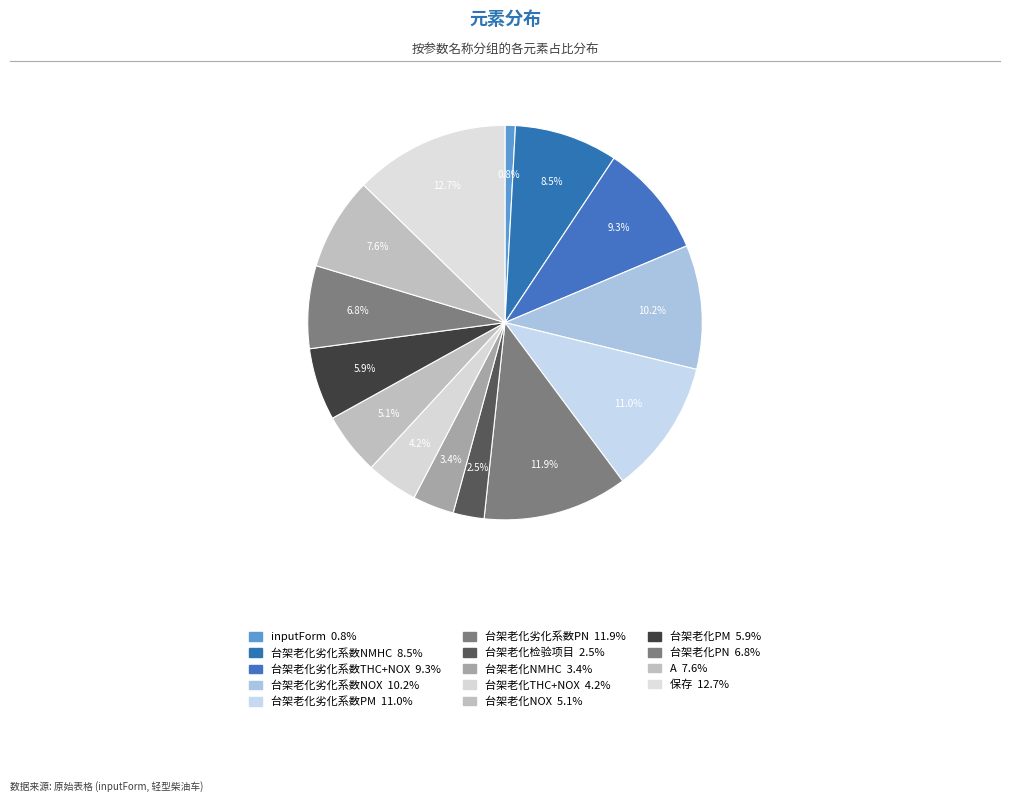

Which has a higher value, 台架老化NOX or 台架老化劣化系数PM?

台架老化劣化系数PM